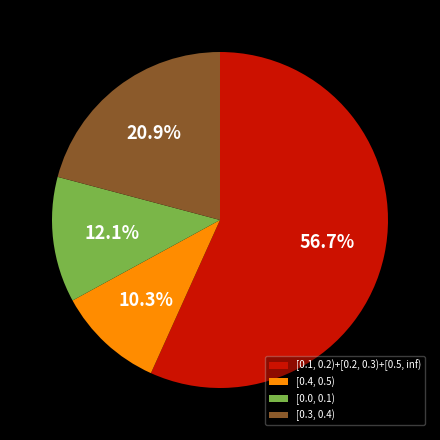

What percentage is the [0.0, 0.1) slice, to the nearest percent?

12%